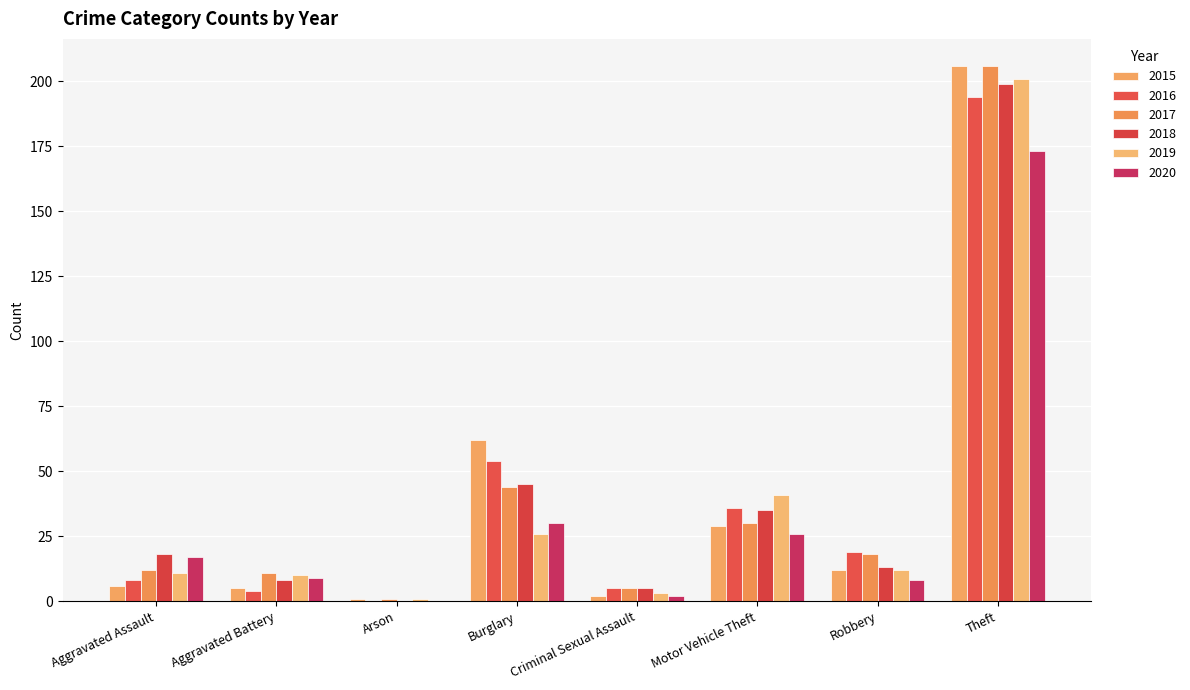

Reading left to right, what are all the values shown in this chart?

2015: 6	5	1	62	2	29	12	206
2016: 8	4	0	54	5	36	19	194
2017: 12	11	1	44	5	30	18	206
2018: 18	8	0	45	5	35	13	199
2019: 11	10	1	26	3	41	12	201
2020: 17	9	0	30	2	26	8	173